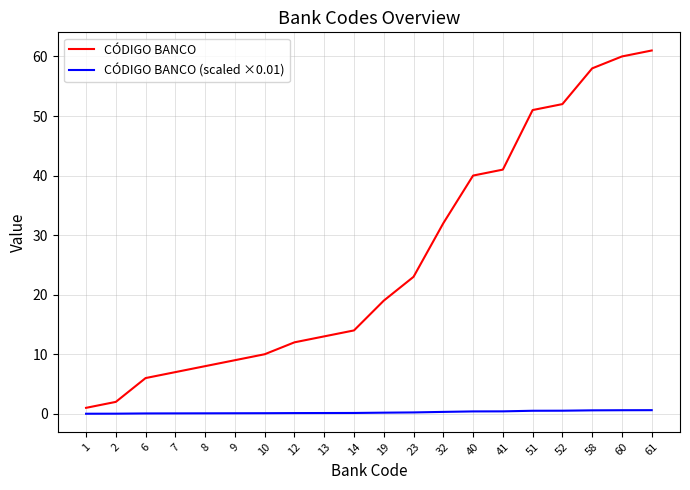

What is the greatest value displayed?

61.0